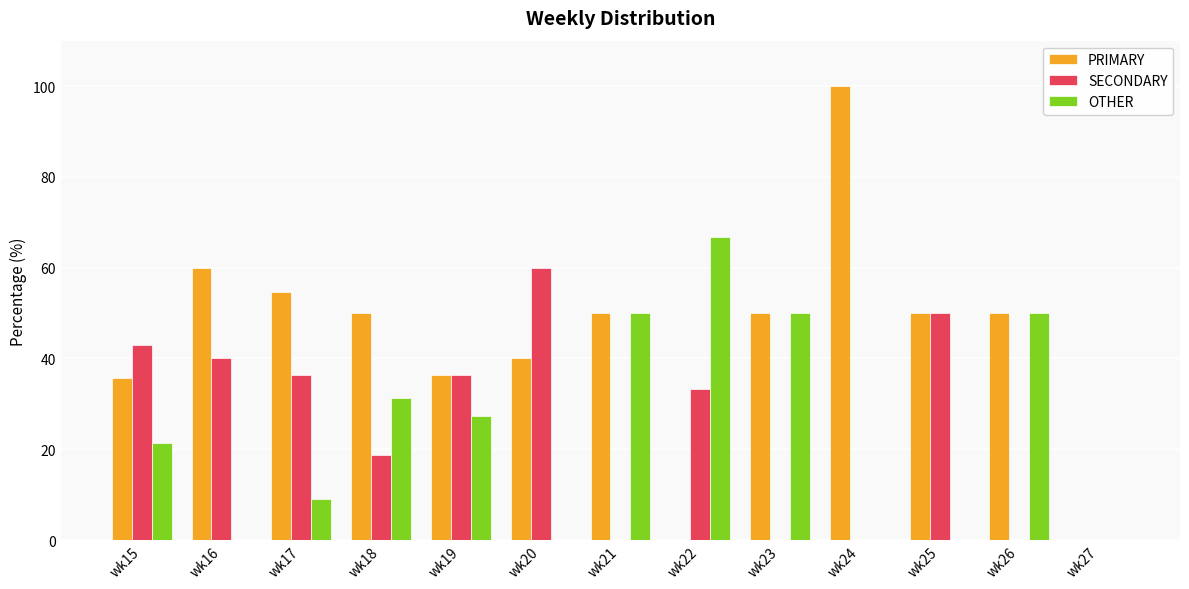

What are all the series names shown in the legend?

PRIMARY, SECONDARY, OTHER